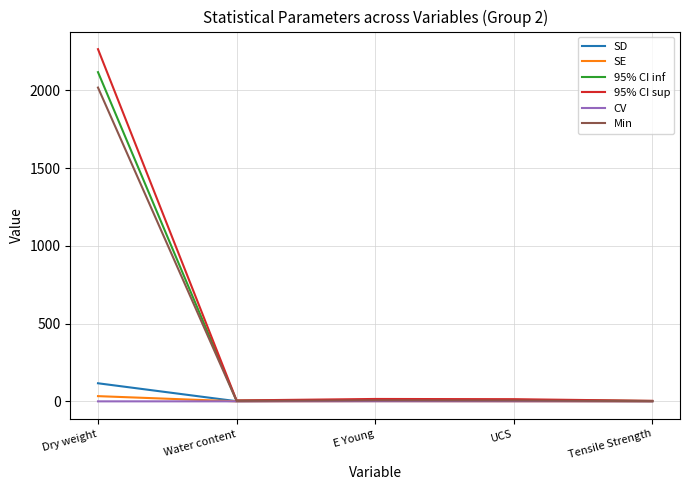

The value of Min at Dry weight is 2018.0. True or false?

True